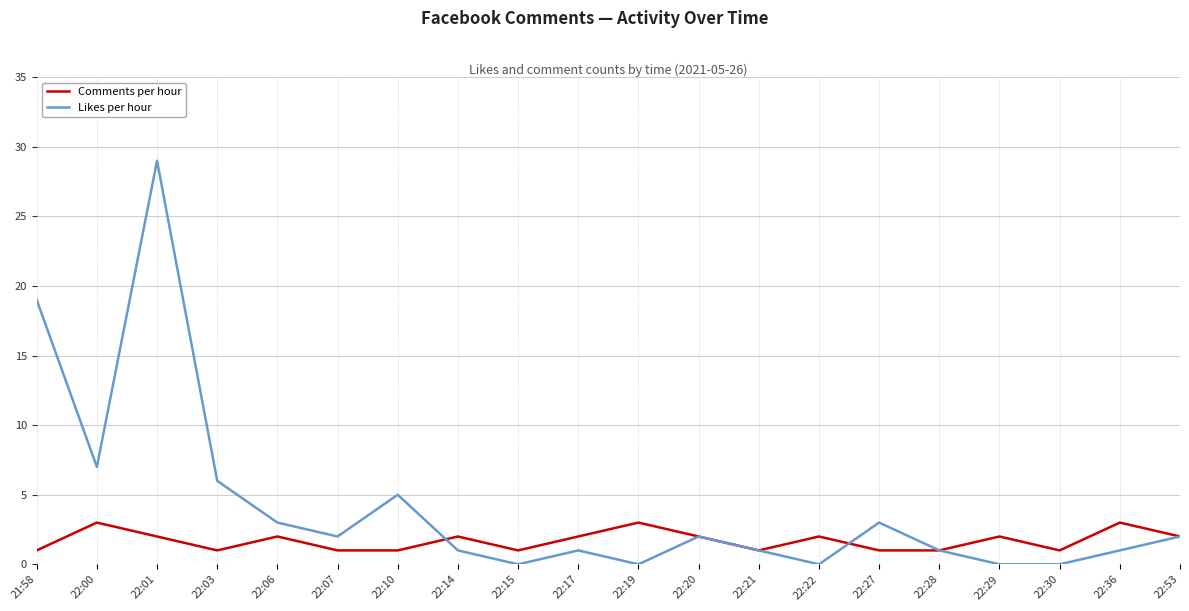

Does the chart display data point markers on the line(s)?

No